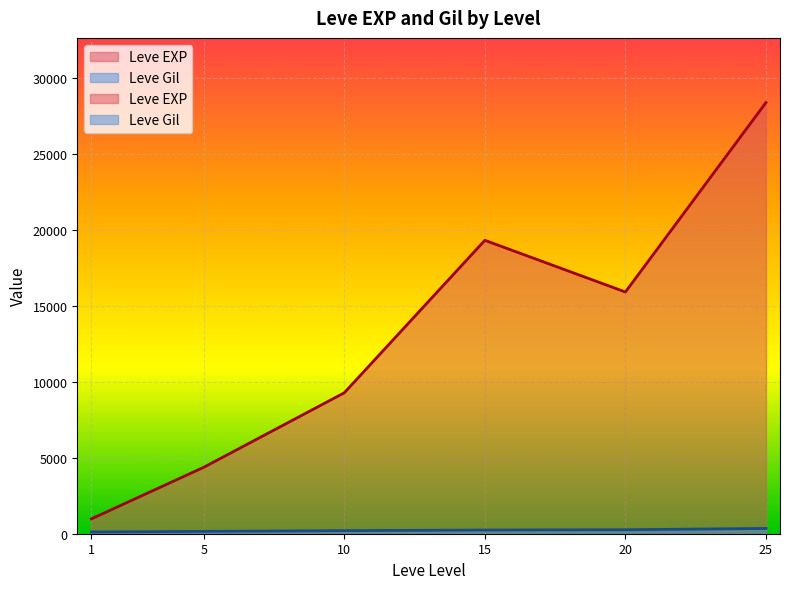

Which series has the largest total across all categories?

Leve EXP